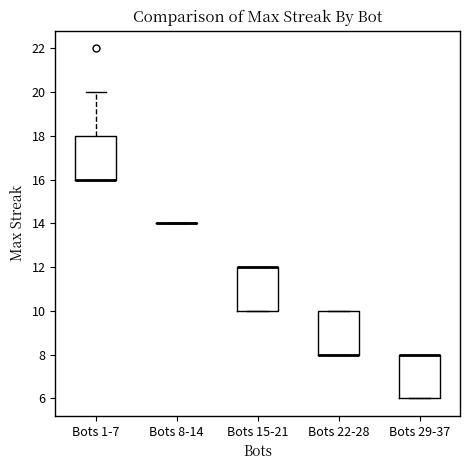

Where is the lower edge of the box for Bots 29-37 on the y-axis? The values are not printed on the chart, so give them approximately, as read against the axis.

6